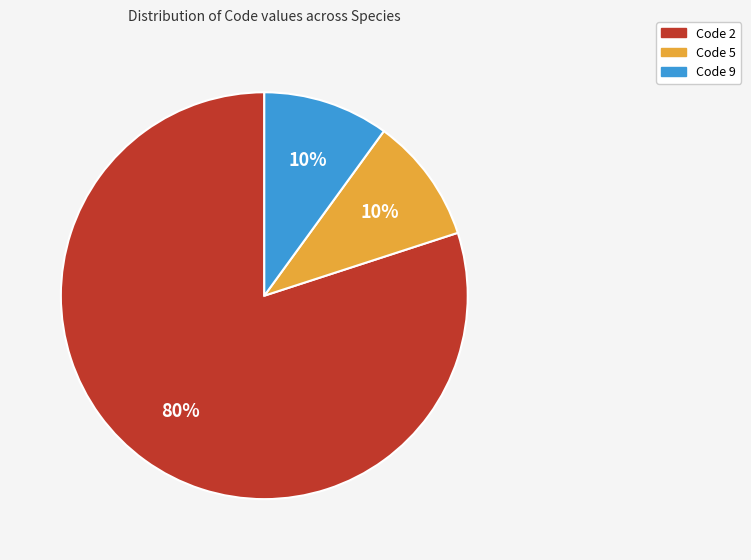

To the nearest percent, what is the difference between the largest and smallest slice percentages?

70%